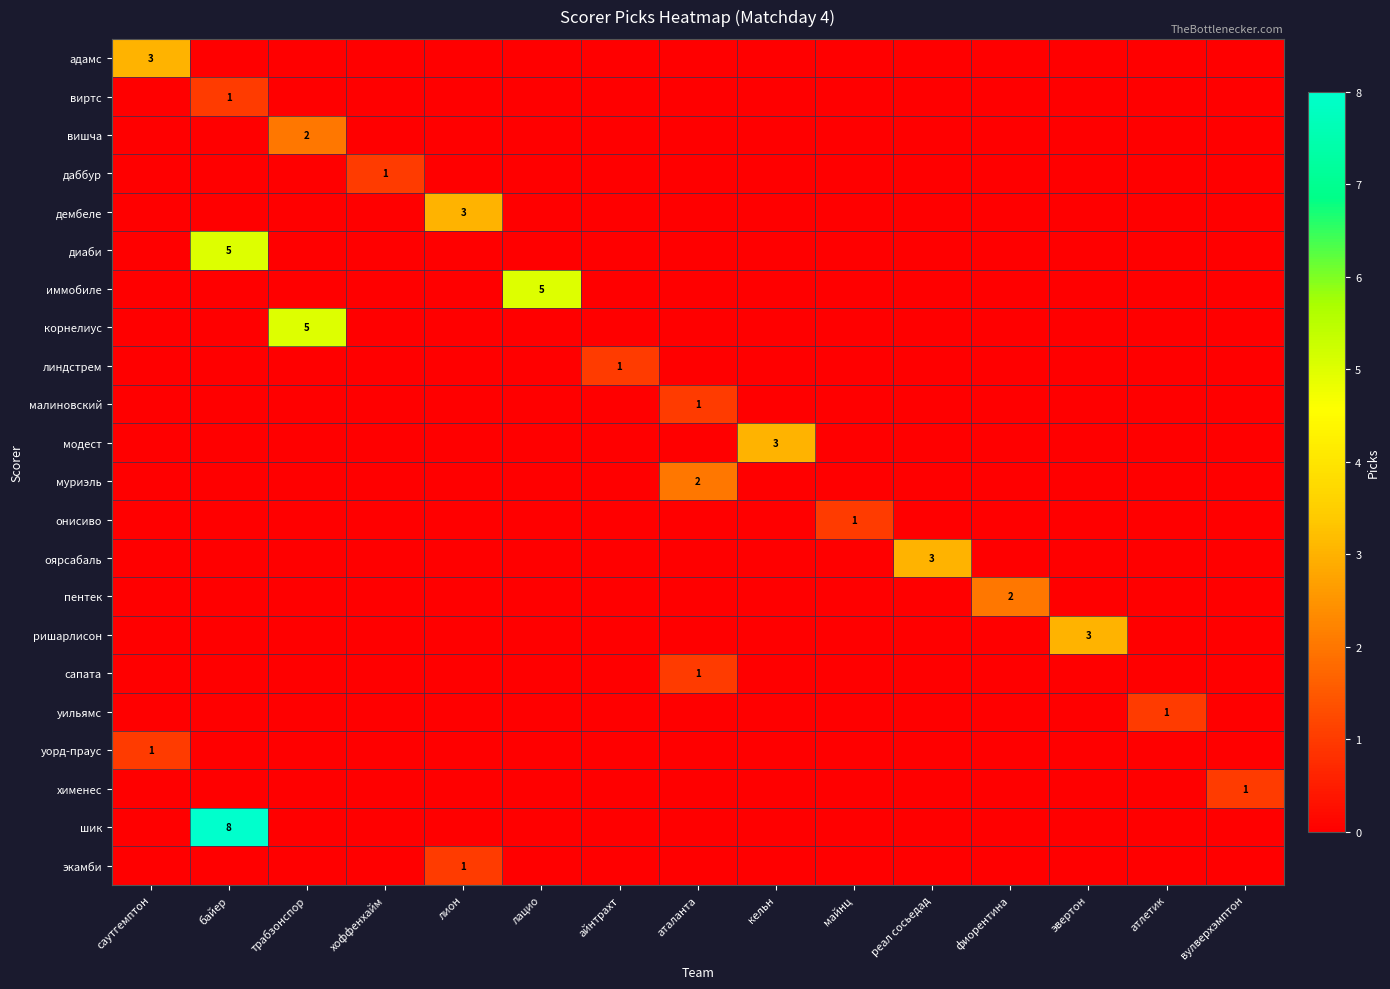

The value of ришарлисон at эвертон is 1. True or false?

False